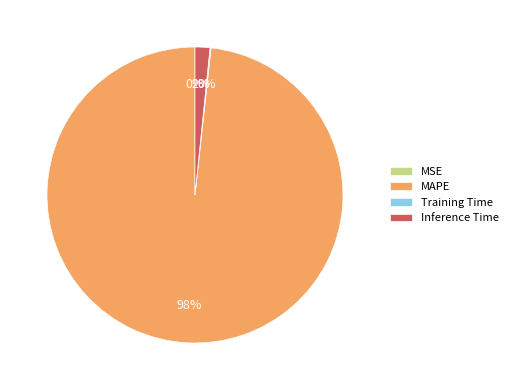

To the nearest percent, what percentage of the pie is MAPE?

98%